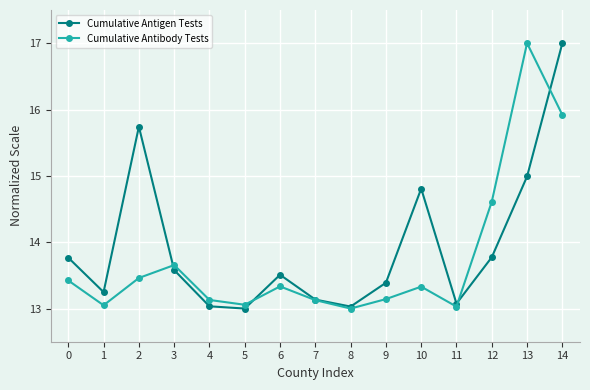

The value of Cumulative Antigen Tests at 8 is 18.0. True or false?

False